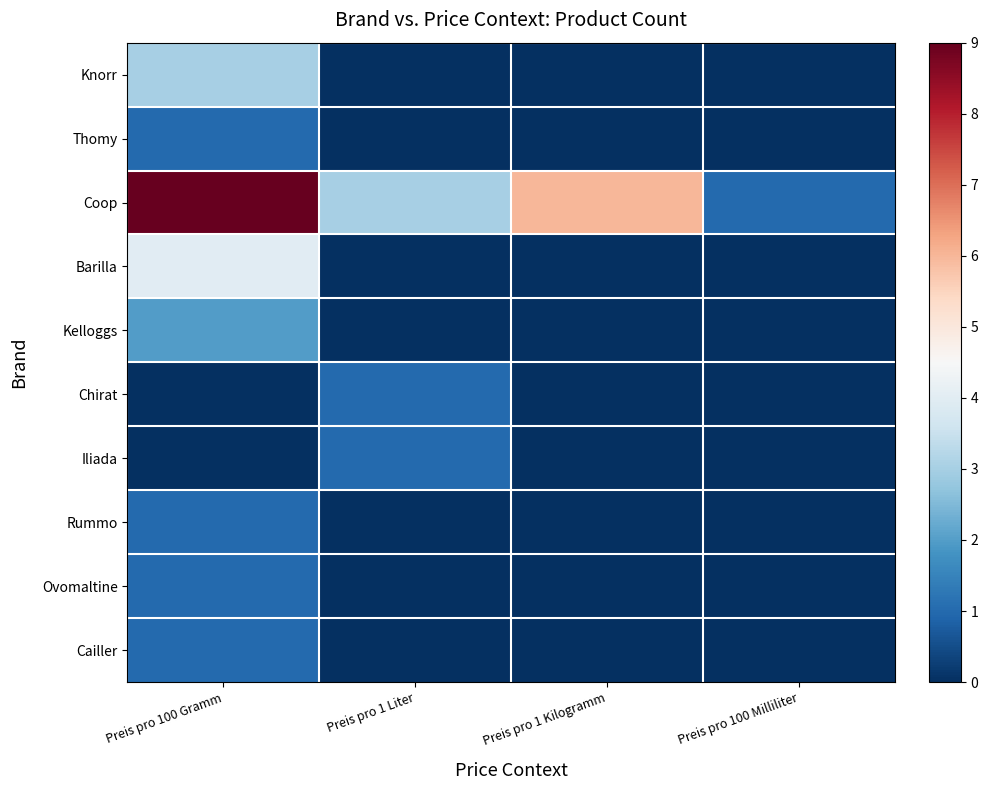

Which series has the widest spread of values?

Coop